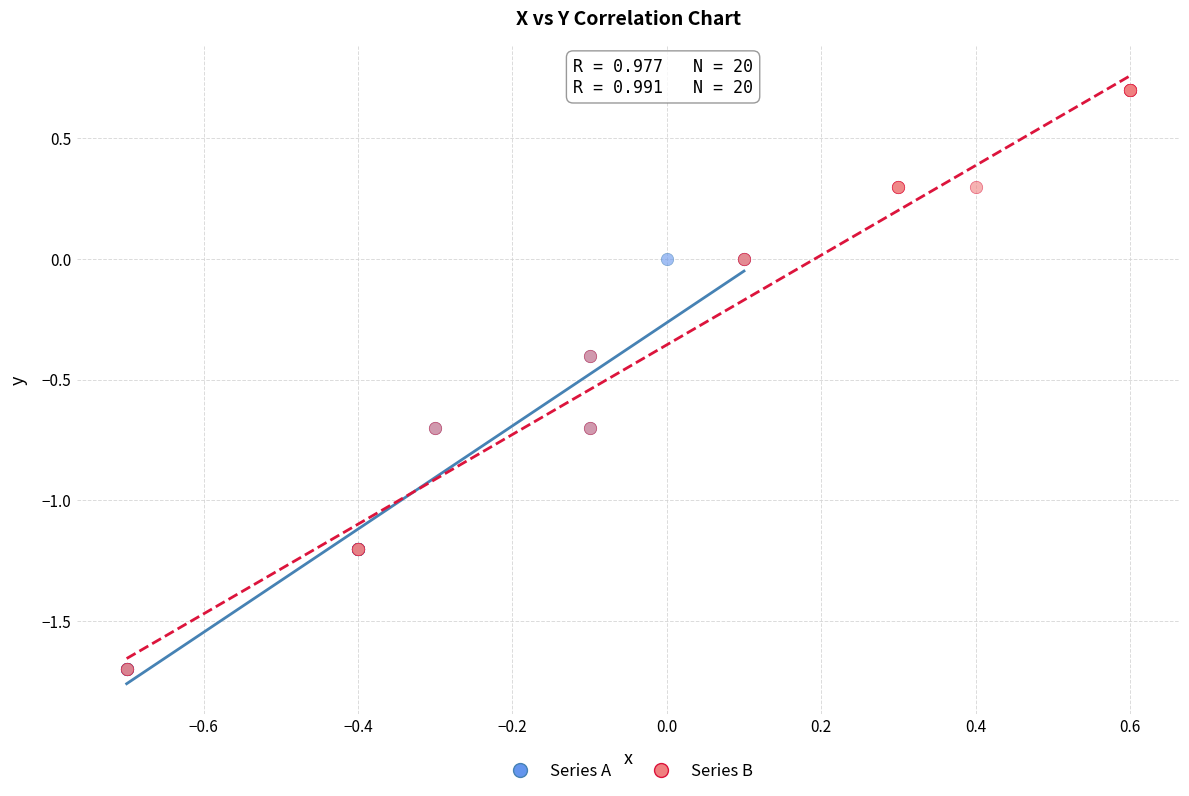

Which series has the largest Y range (max minus min)?

Series B